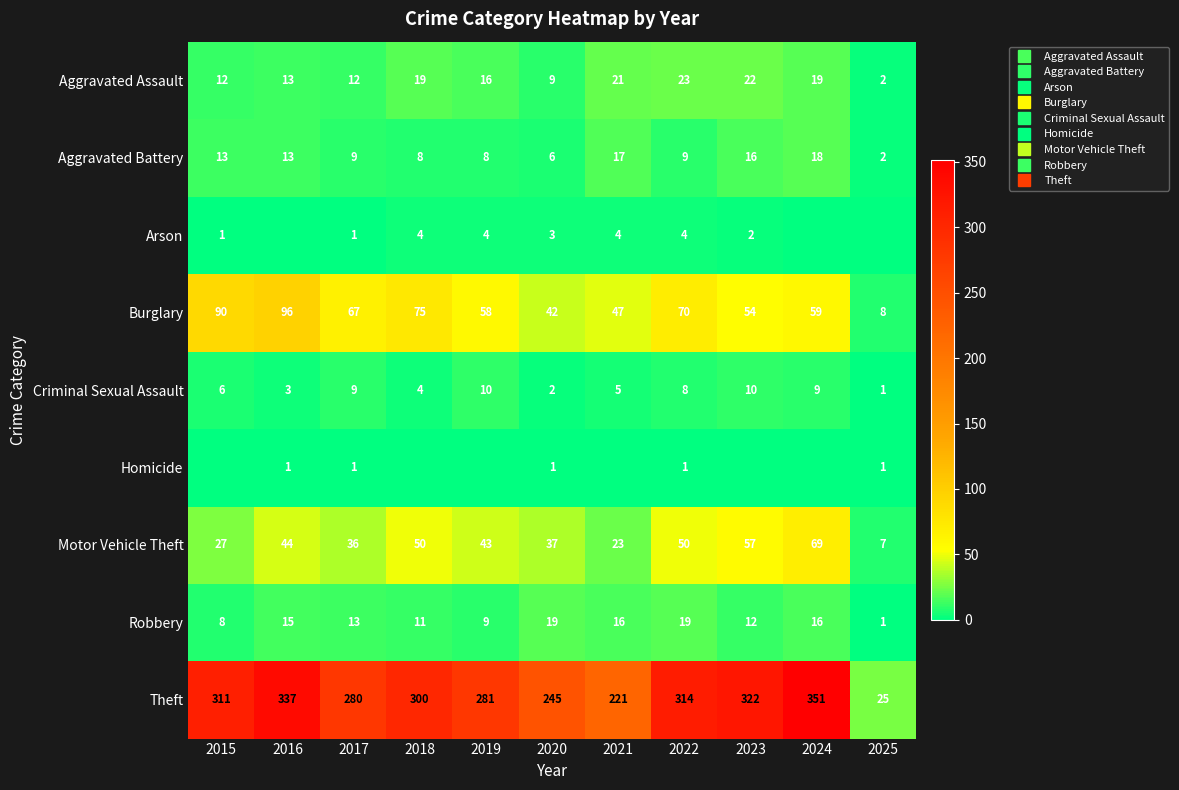

Which series has the largest range (max minus min)?

Theft